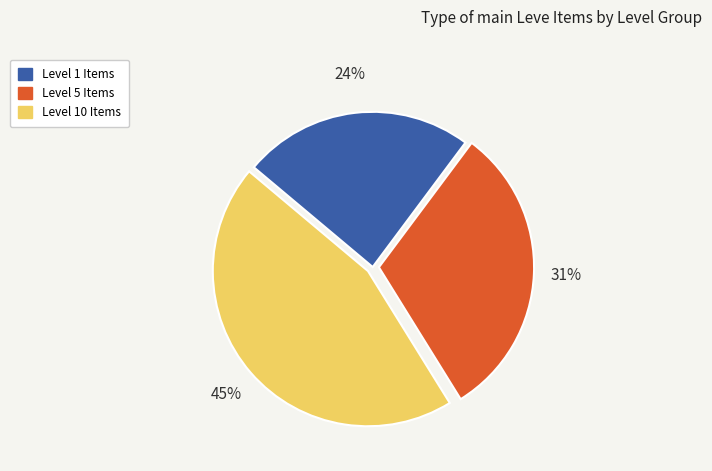

Is there a majority slice in this chart?

No